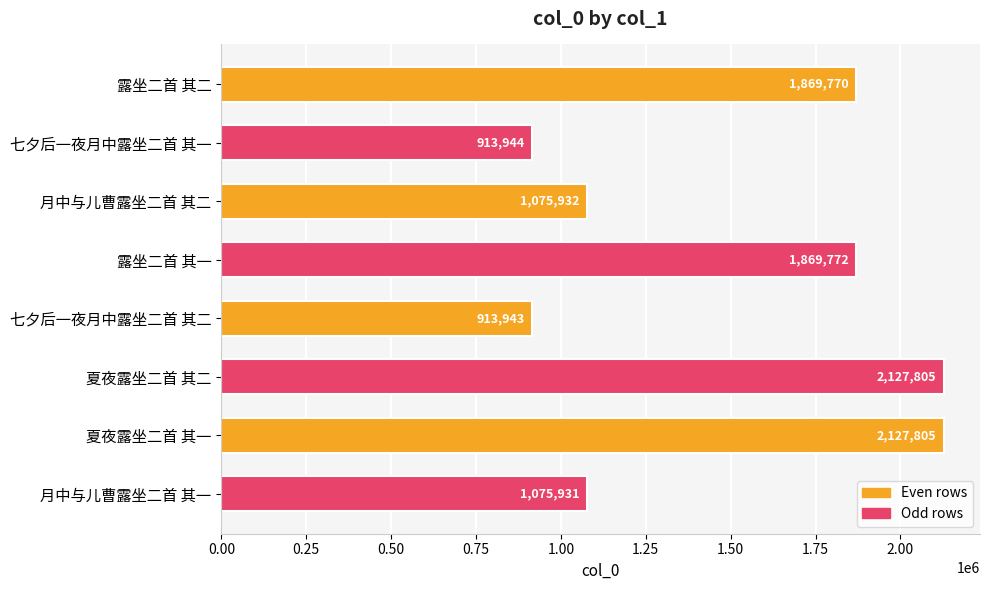

What is the label of the 7th bar from the top?

夏夜露坐二首 其一